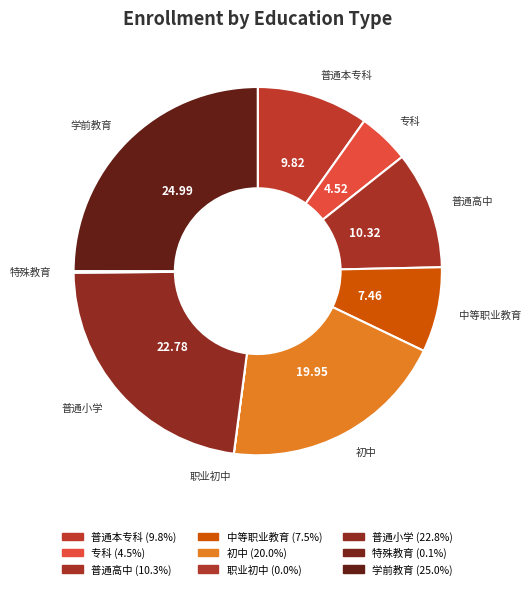

The 普通小学 slice represents 23% of the pie. True or false?

True